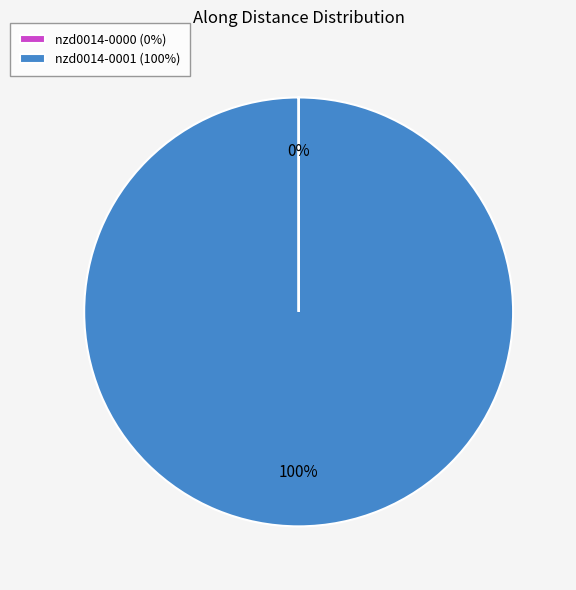

Is nzd0014-0001 (100%) the majority of the pie?

Yes